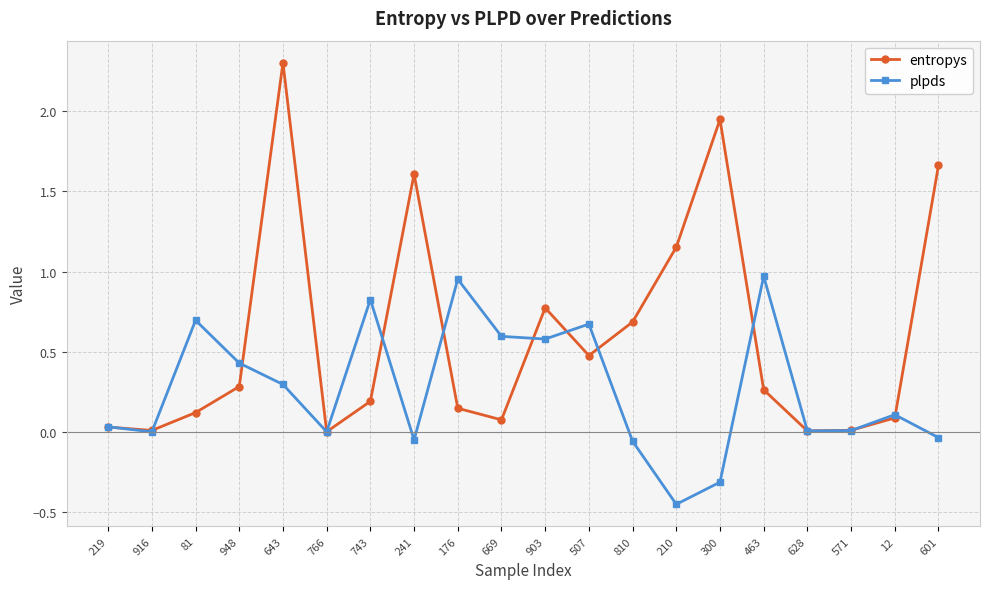

True or false: plpds and entropys intersect in this chart.

True